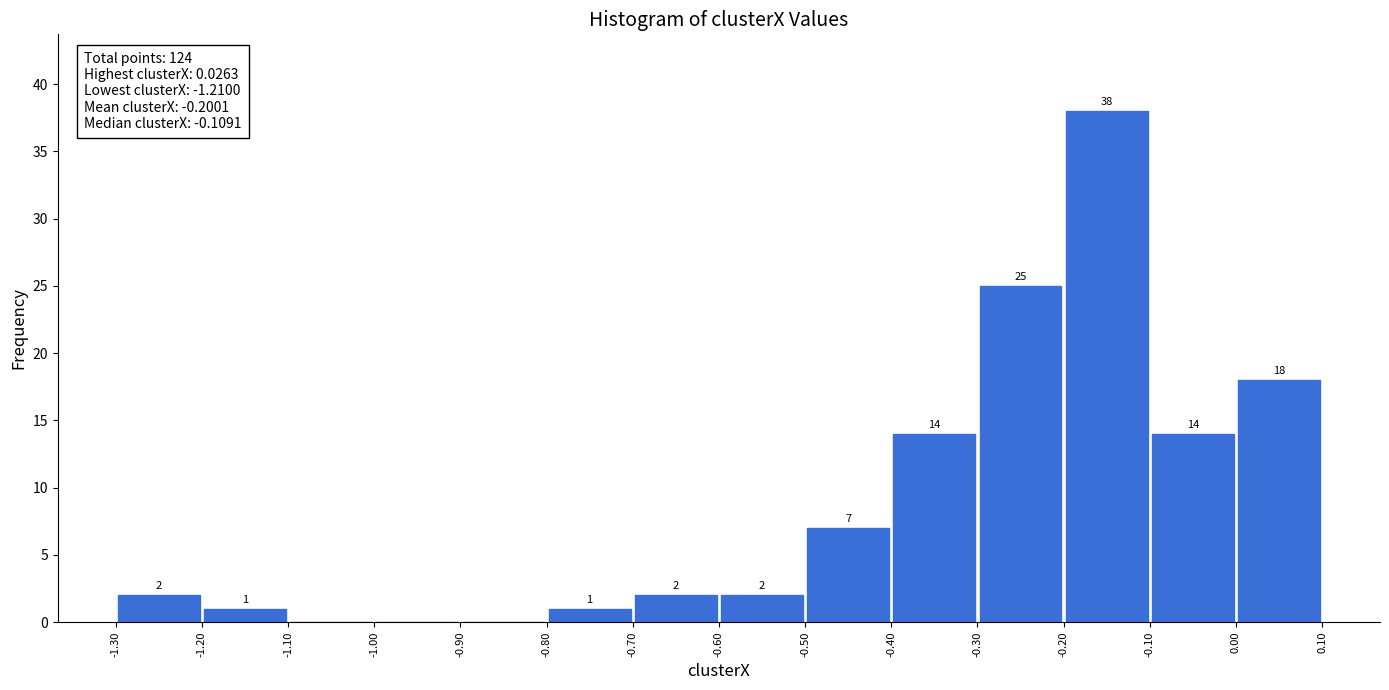

Which range on the x-axis has the tallest bar?

-0.20 to -0.10